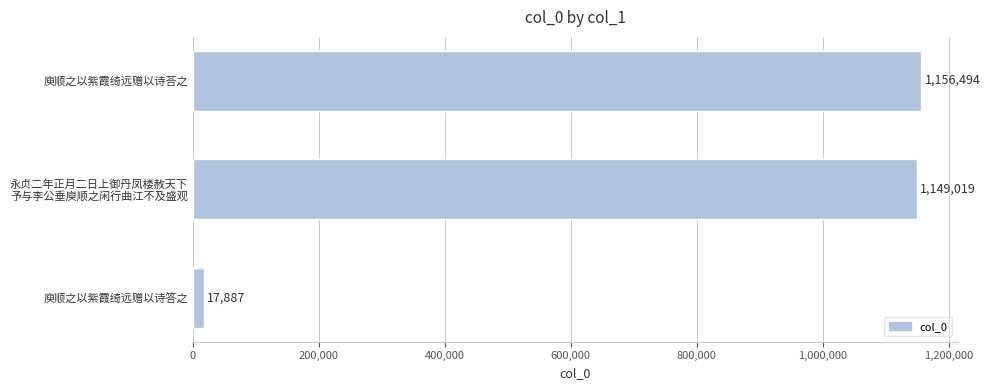

Which label corresponds to the smallest value in the chart?

庾顺之以紫霞绮远赠以诗答之